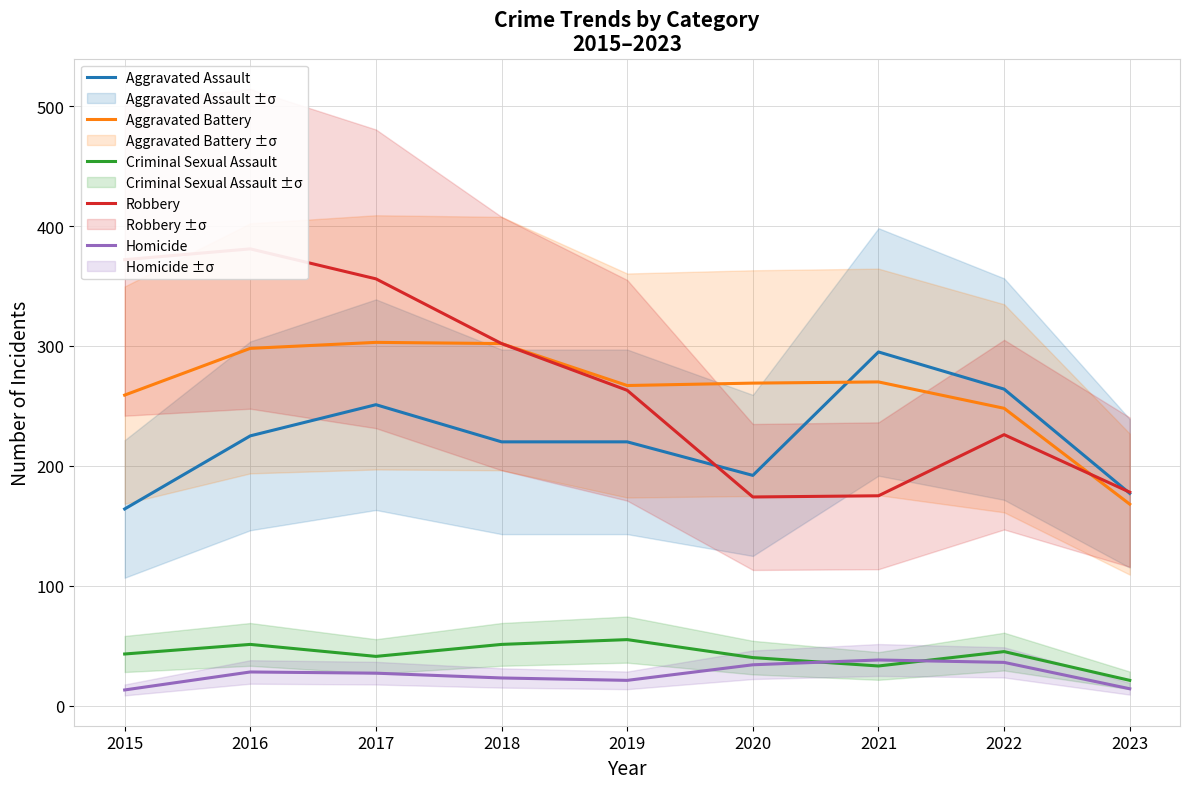

True or false: Robbery and Criminal Sexual Assault cross at least once.

False